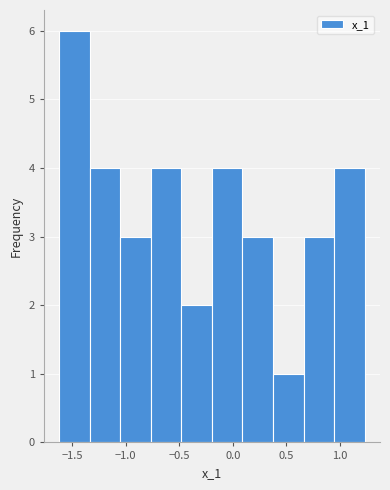

Reading left to right, list every bar in this chart as the range it spans on the x-axis followed by its height. Neither the bar edges nor the heights are printed on the chart, so give them approximately, as read against the axes.

-1.60 to -1.35: 6
-1.35 to -1.05: 4
-1.05 to -0.75: 3
-0.75 to -0.50: 4
-0.50 to -0.20: 2
-0.20 to 0.10: 4
0.10 to 0.40: 3
0.40 to 0.65: 1
0.65 to 0.95: 3
0.95 to 1.25: 4